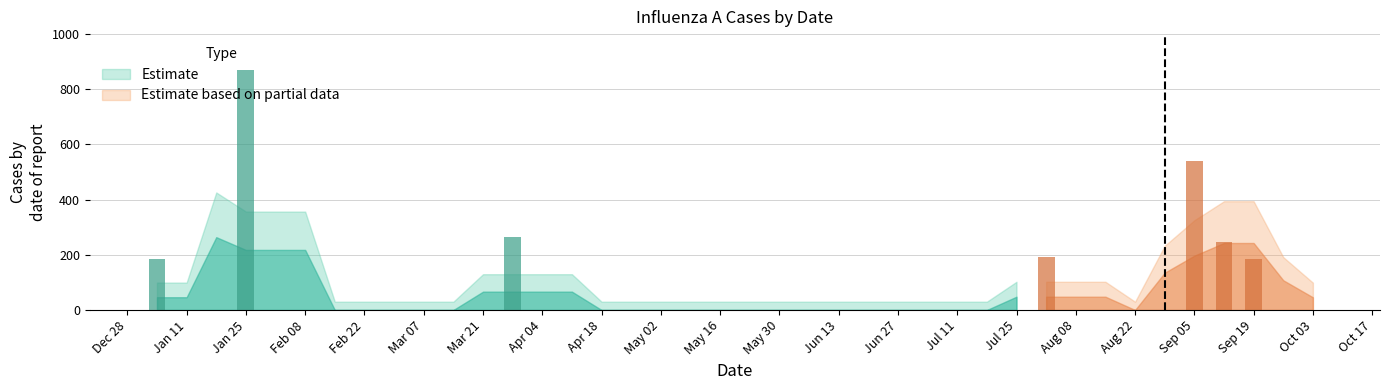

Rank the categories by value from highest to lowest.

2004-01-25, 2004-09-05, 2004-03-28, 2004-09-12, 2004-08-01, 2004-01-04, 2004-09-19, 2004-01-11, 2004-01-18, 2004-02-01, 2004-02-08, 2004-02-15, 2004-02-22, 2004-02-29, 2004-03-07, 2004-03-14, 2004-03-21, 2004-04-04, 2004-04-11, 2004-04-18, 2004-04-25, 2004-05-02, 2004-05-09, 2004-05-16, 2004-05-23, 2004-05-30, 2004-06-06, 2004-06-13, 2004-06-20, 2004-06-27, 2004-07-04, 2004-07-11, 2004-07-18, 2004-07-25, 2004-08-08, 2004-08-15, 2004-08-22, 2004-08-29, 2004-09-26, 2004-10-03